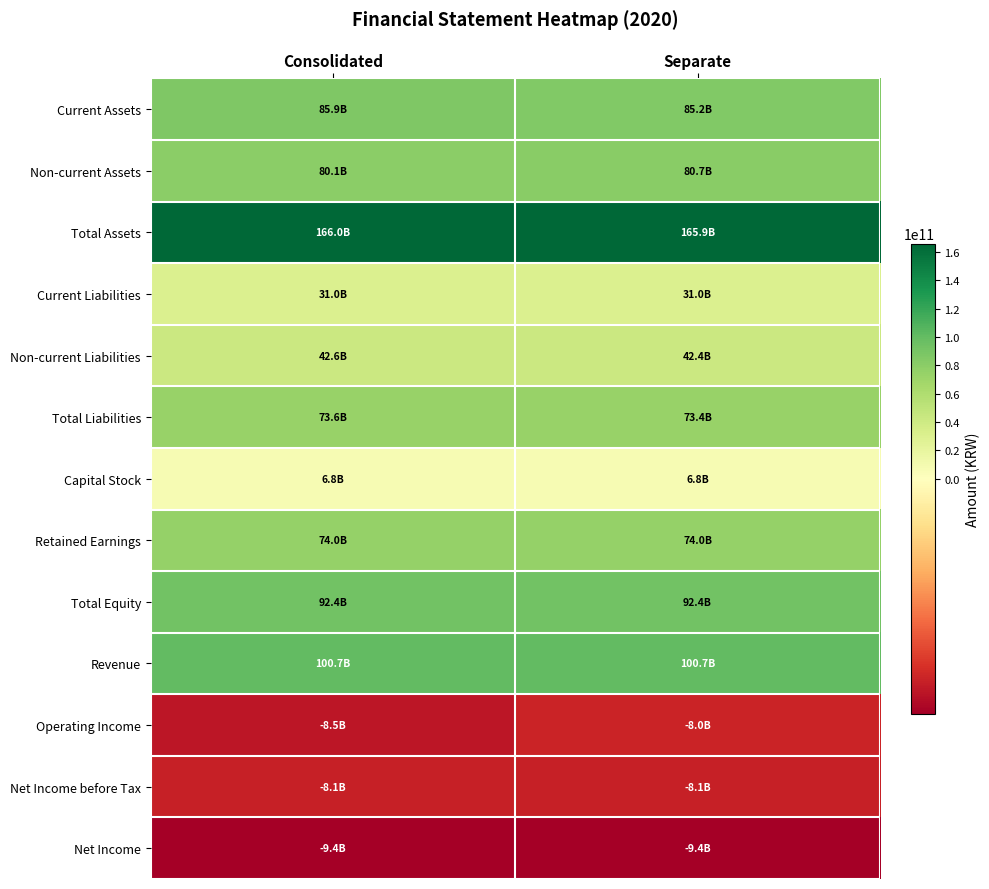

At which category is the sum across all series the highest?

Consolidated